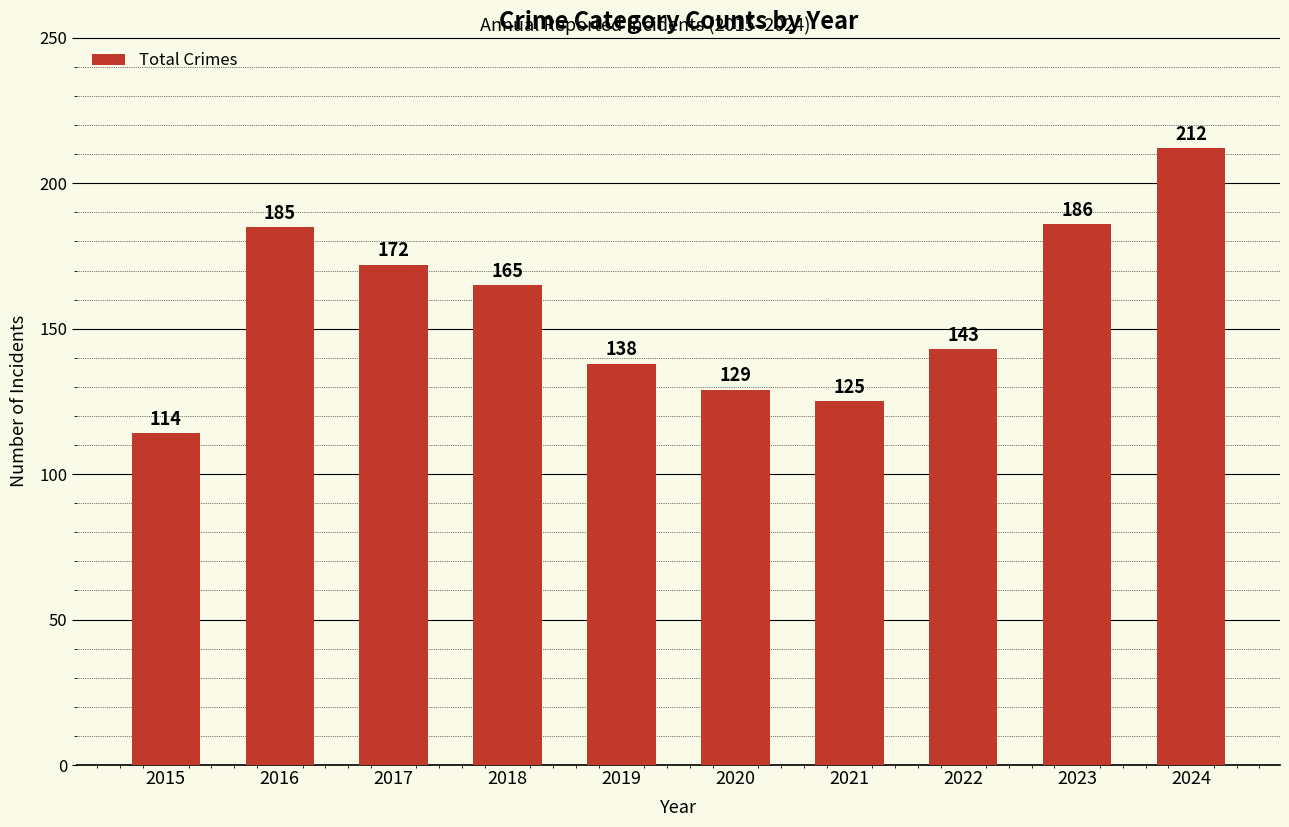

What is the smallest value displayed?

114